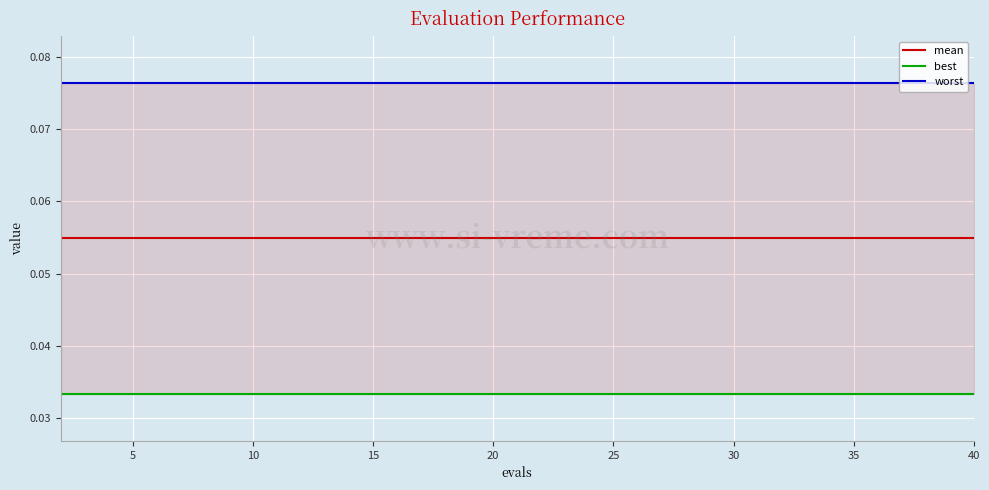

True or false: mean and worst cross at least once.

False